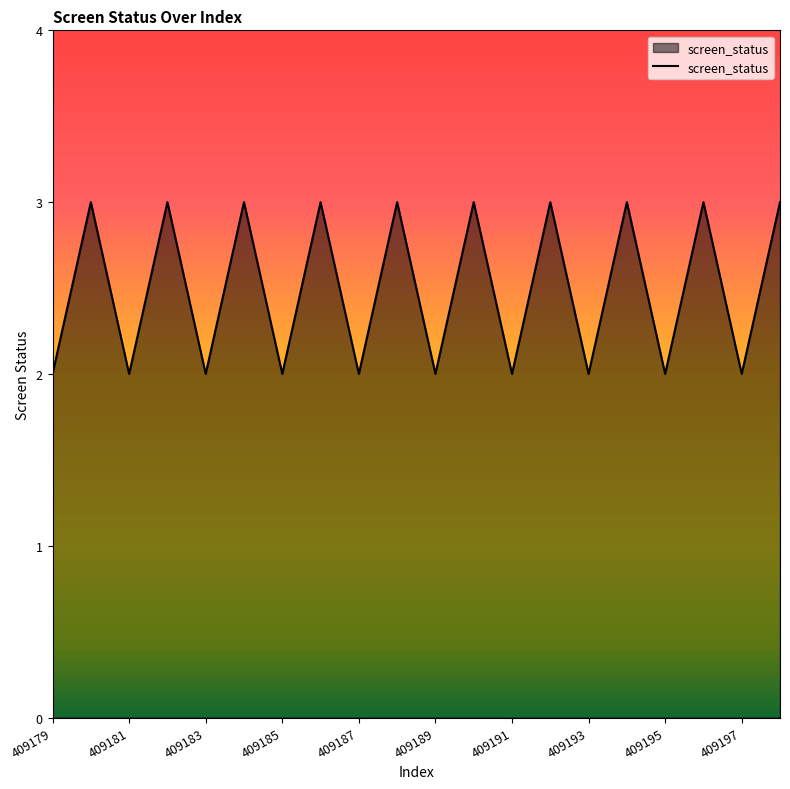

What is the greatest value displayed?

3